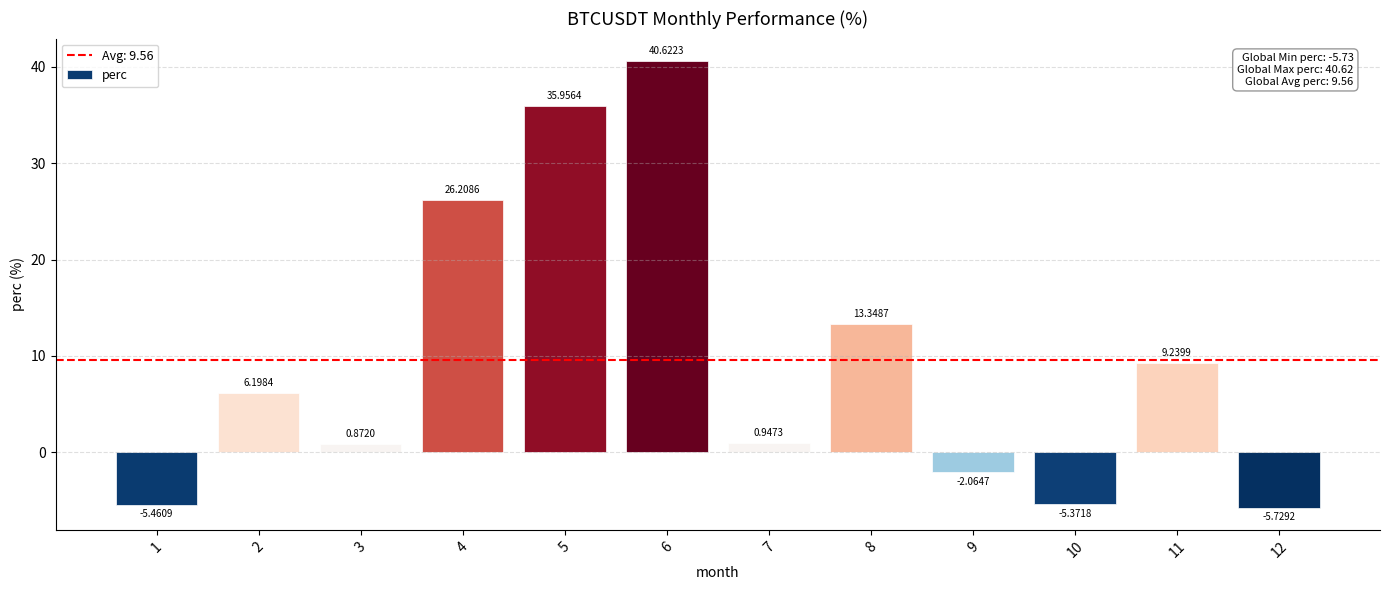

How many data points are less than 6?

6